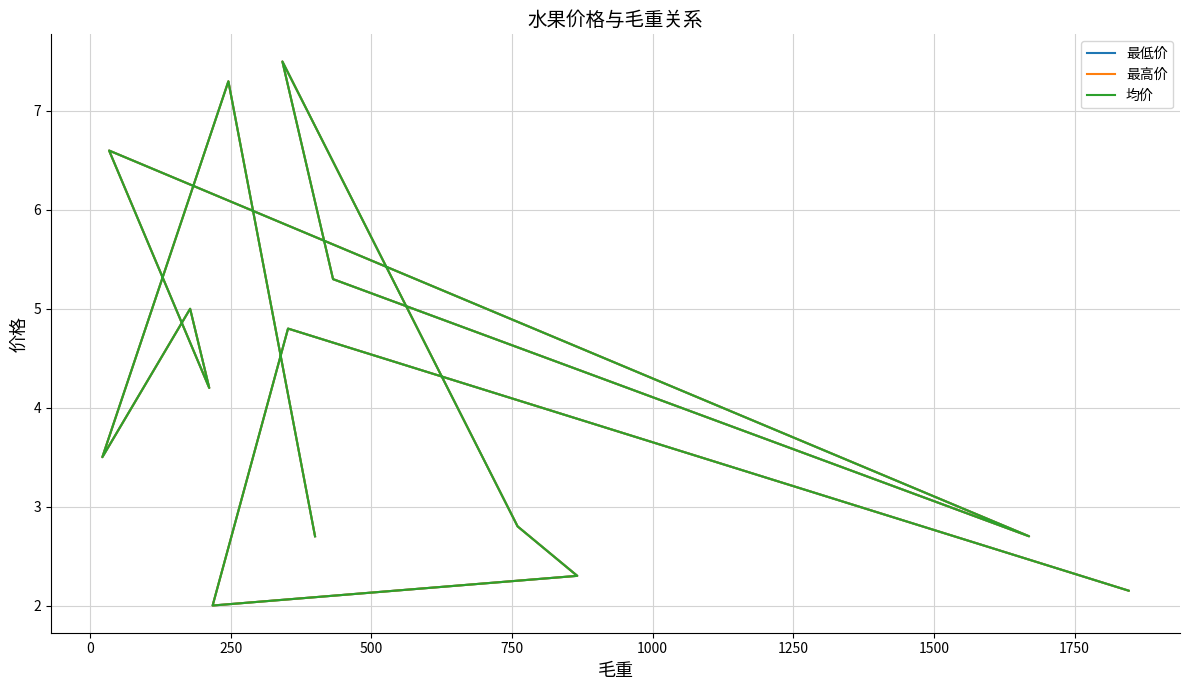

What is the value of the 均价 point at the 13th from the left?

4.8